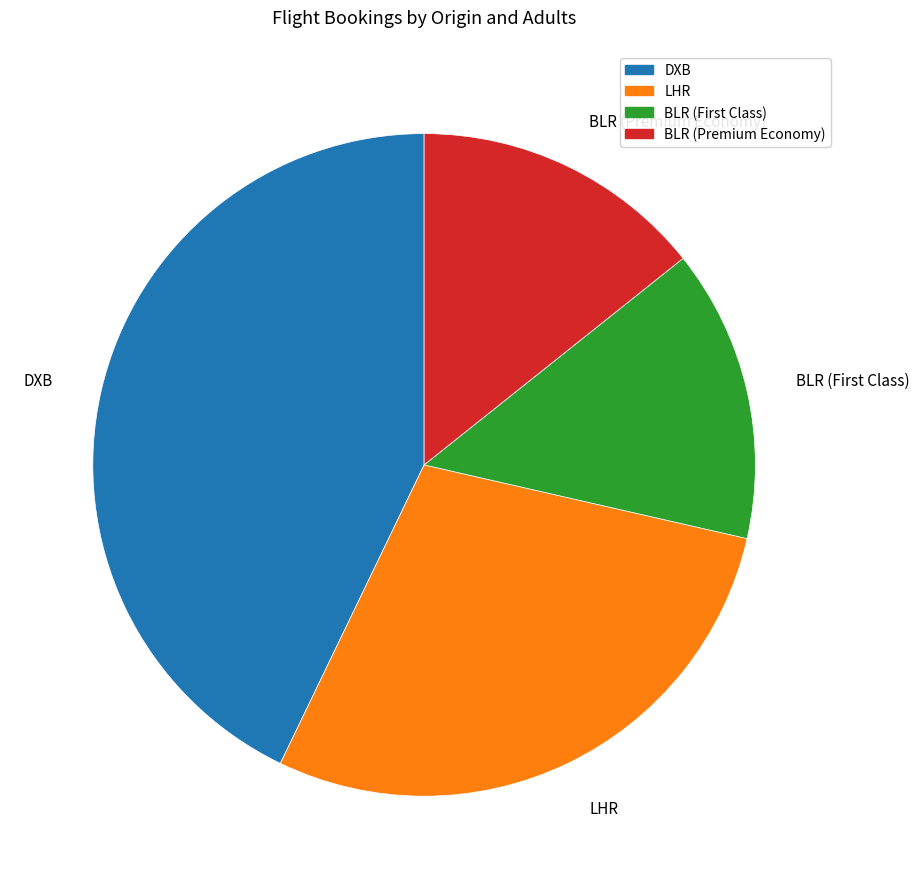

How many slices are in this pie chart?

4